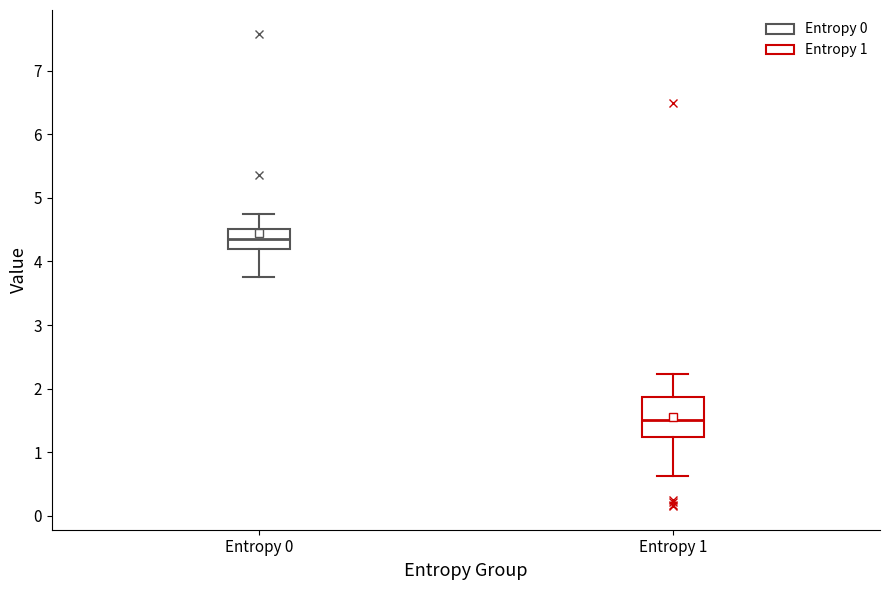

Reading left to right, transcribe this box plot: for each box, give where its median line is, the range the box spans, and where its two whiskers end, as read against the y-axis. The values are not printed on the chart, so give them approximately, as read against the axis.

Entropy 0: median 4.4, box 4.2 to 4.5, whiskers 3.7 to 4.7
Entropy 1: median 1.5, box 1.2 to 1.9, whiskers 0.6 to 2.2